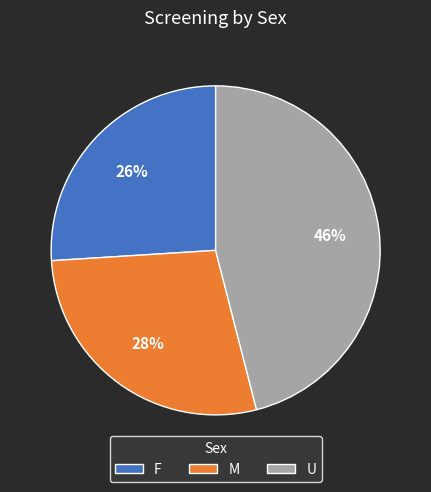

Is there a majority slice in this chart?

No